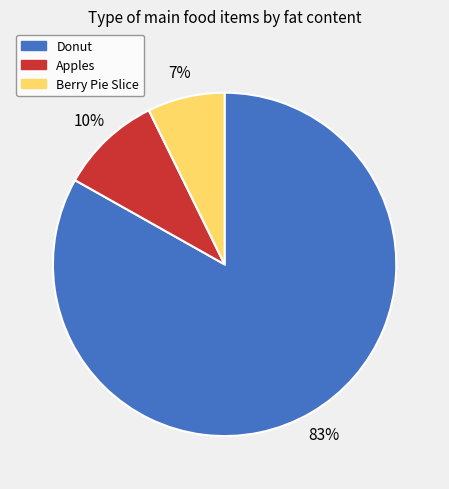

Which category accounts for the majority?

Donut